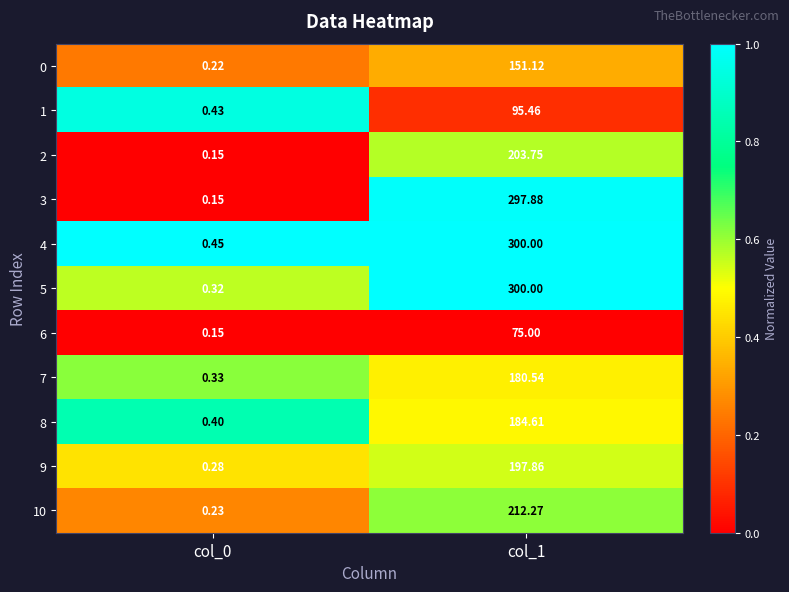

Is the value of 7 at col_0 greater than the value of 3 at col_1?

No